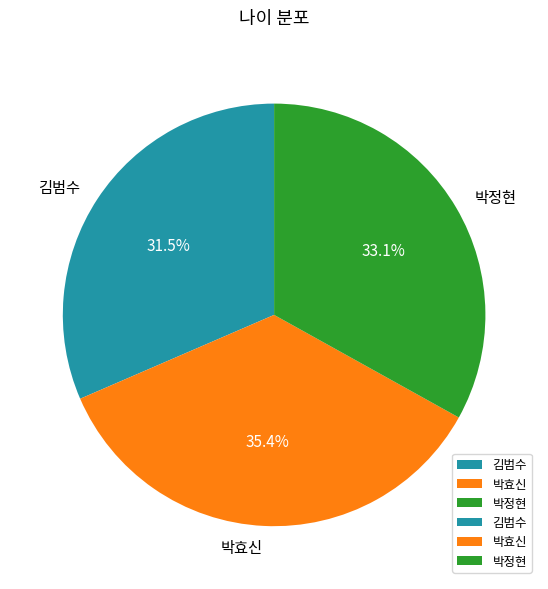

Combined, do 박효신 and 김범수 account for over 50%?

Yes